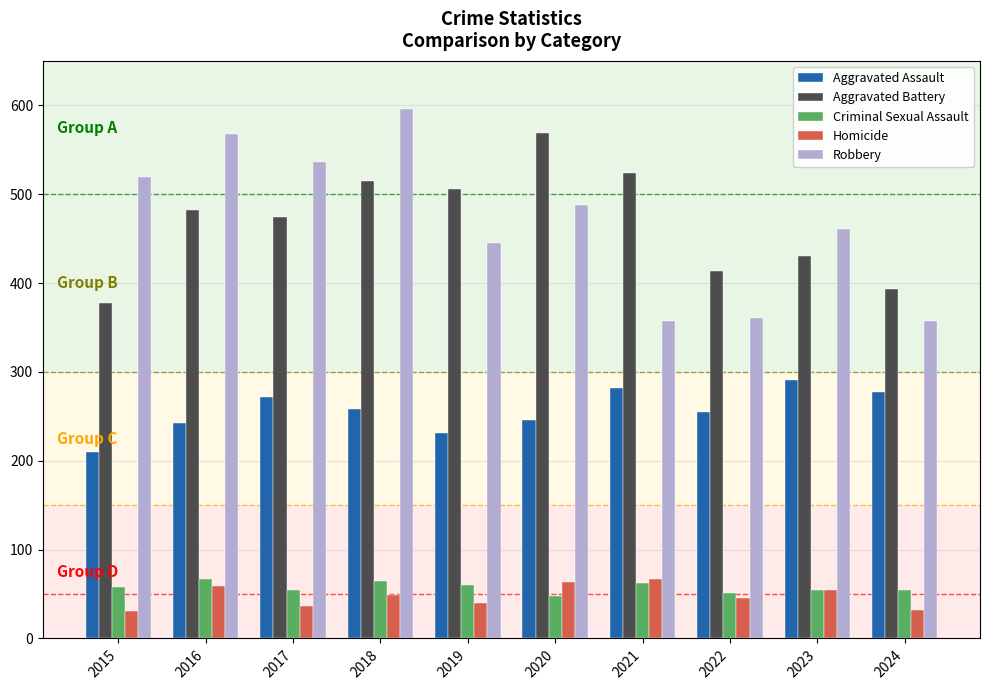

What is the average value of the Robbery series?

469